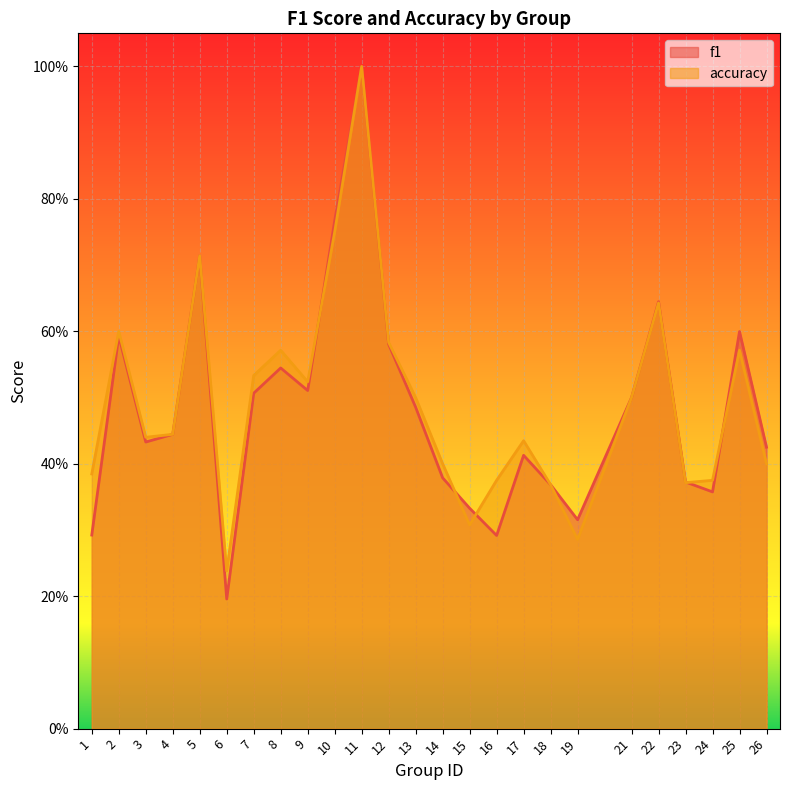

Is it true that accuracy equals 0.2 at 6?

False